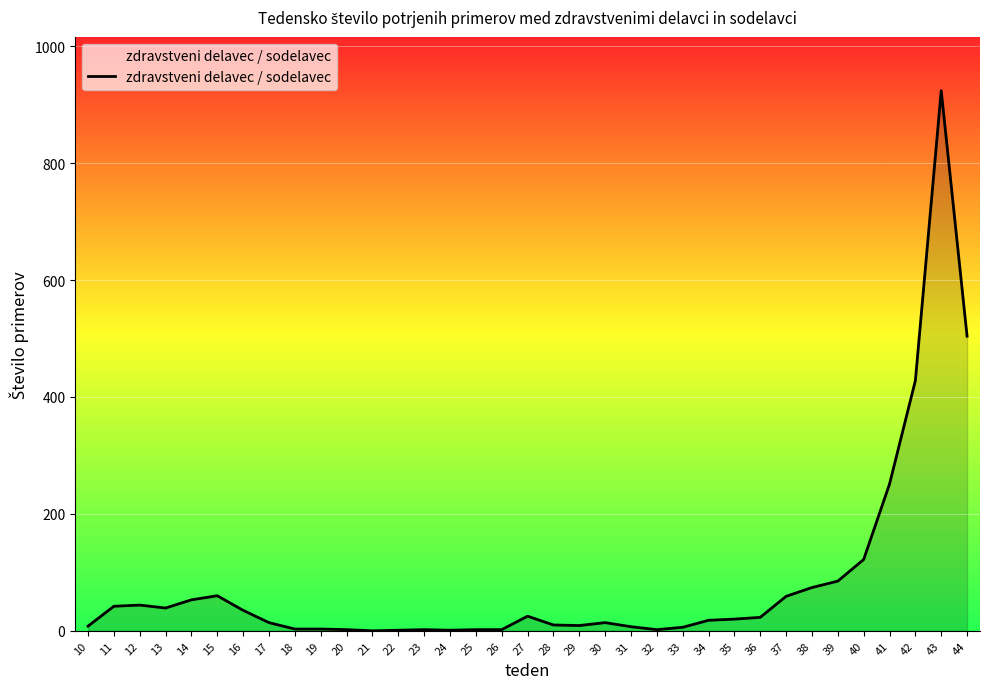

True or false: the data shows 1 at 24.

True